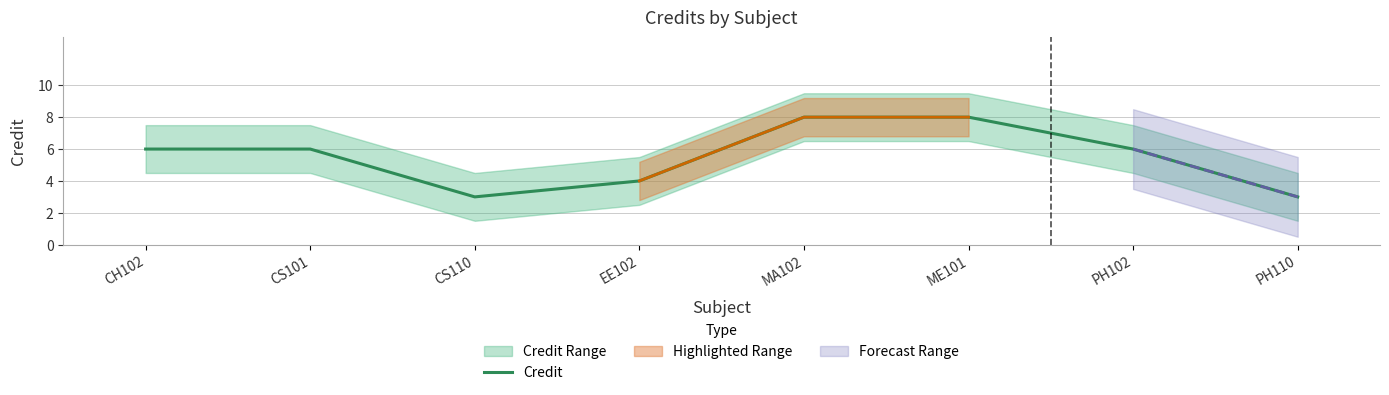

At which category does the data reach its first local valley?

CS110